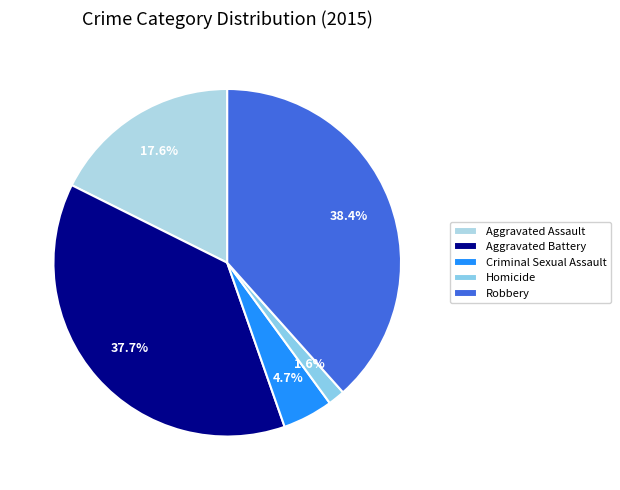

True or false: Aggravated Battery accounts for 38% of the total.

True